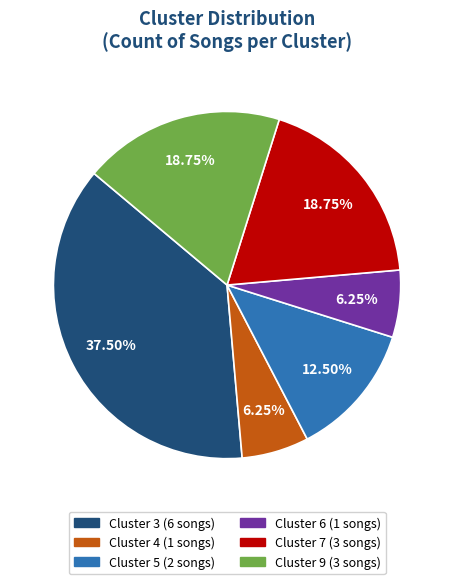

Does any single category account for the majority?

No